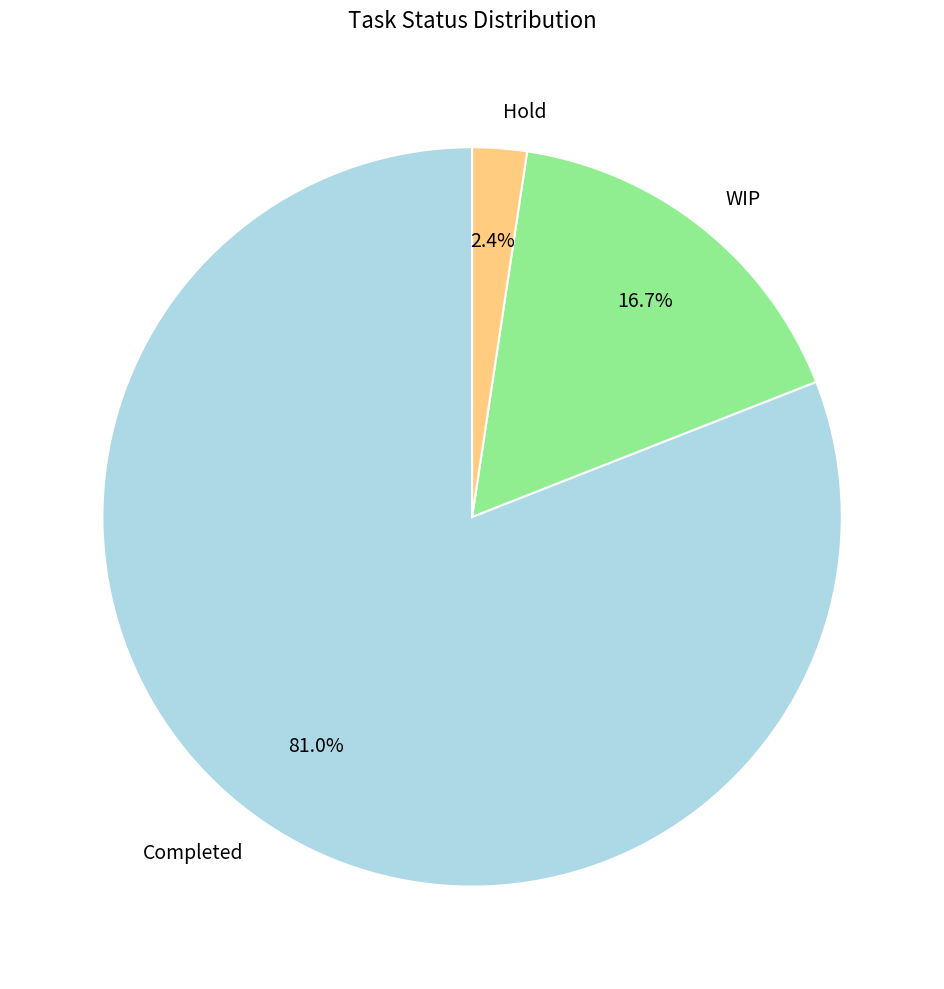

To the nearest percent, what percentage of the pie is Completed?

81%